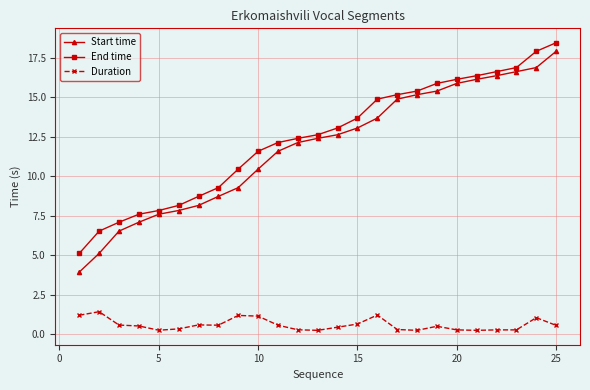

At how many categories does at least one series exceed 11?

16